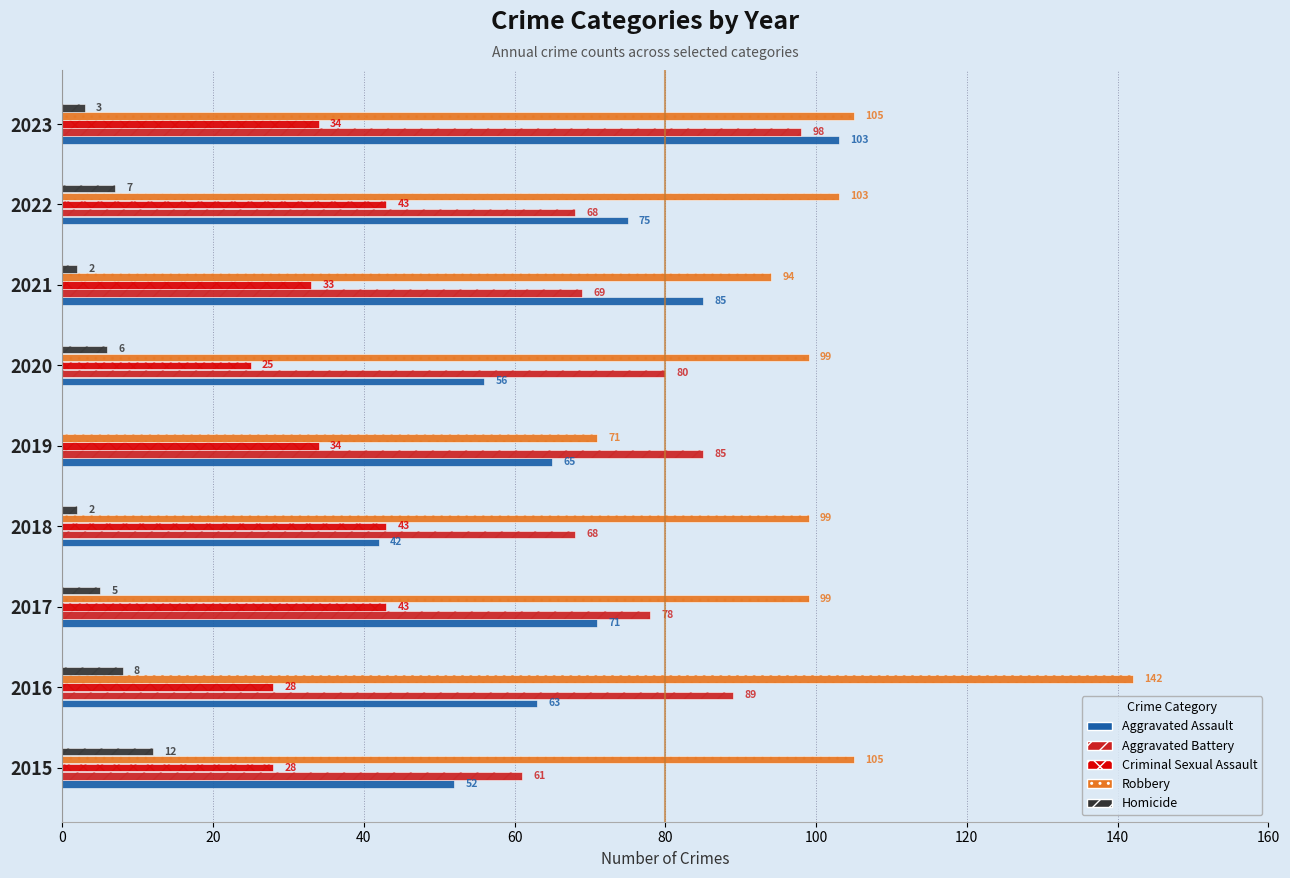

How many data points in Robbery are less than 99?

2